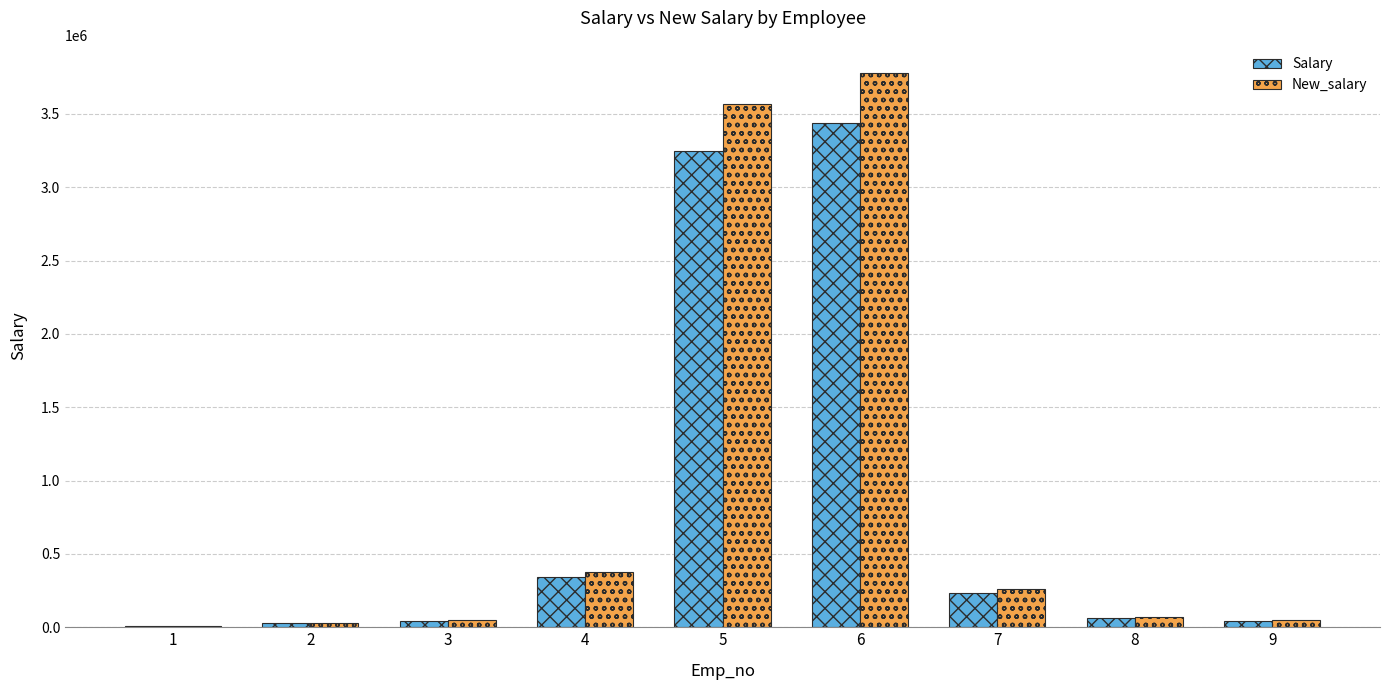

At which category is the sum across all series the highest?

6